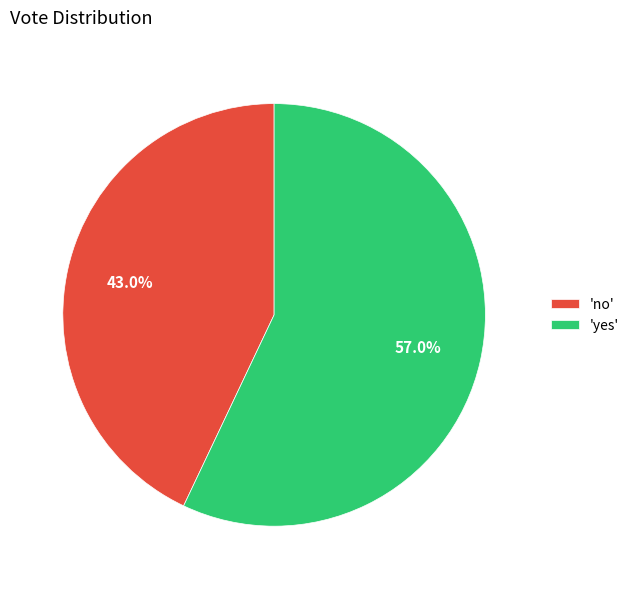

Which slice represents more than half of the pie?

'yes'